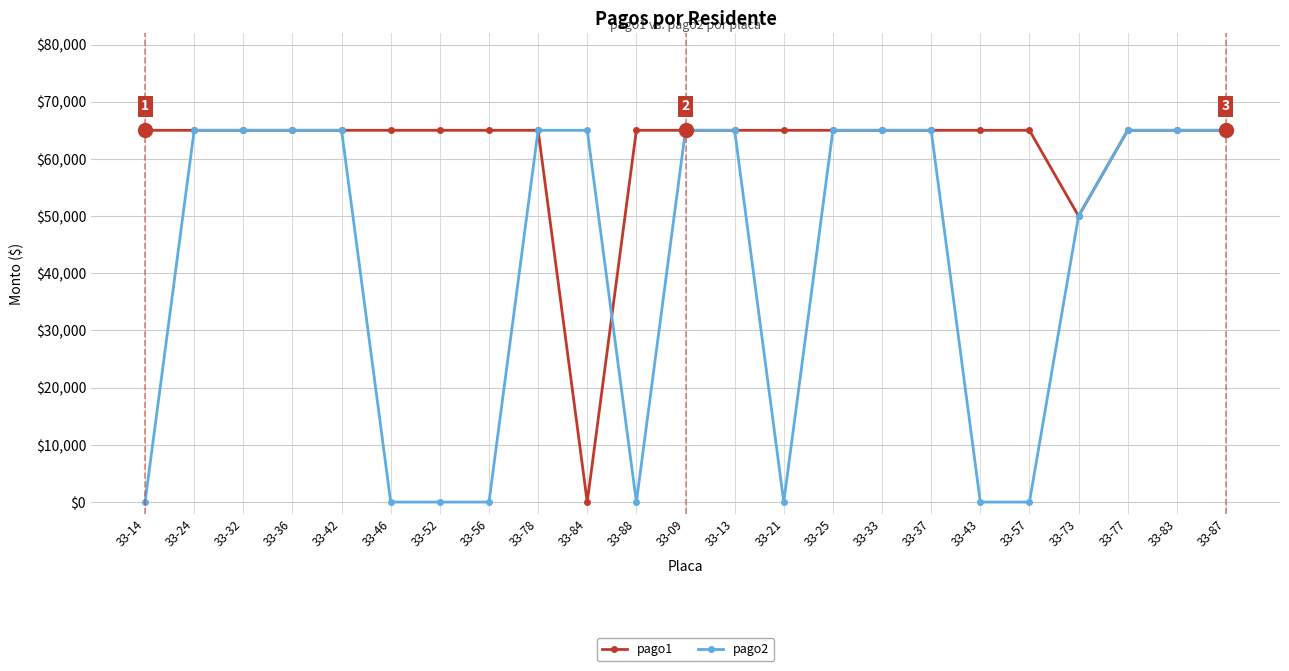

What is the label of the 10th point from the right?

33-21